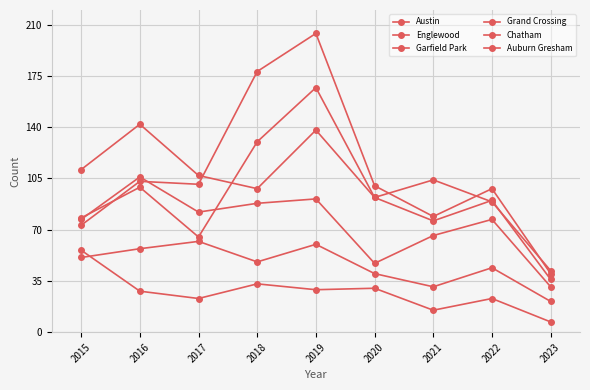

Rank the series at 2015 from lowest to highest value.

Chatham, Auburn Gresham, Garfield Park, Grand Crossing, Austin, Englewood